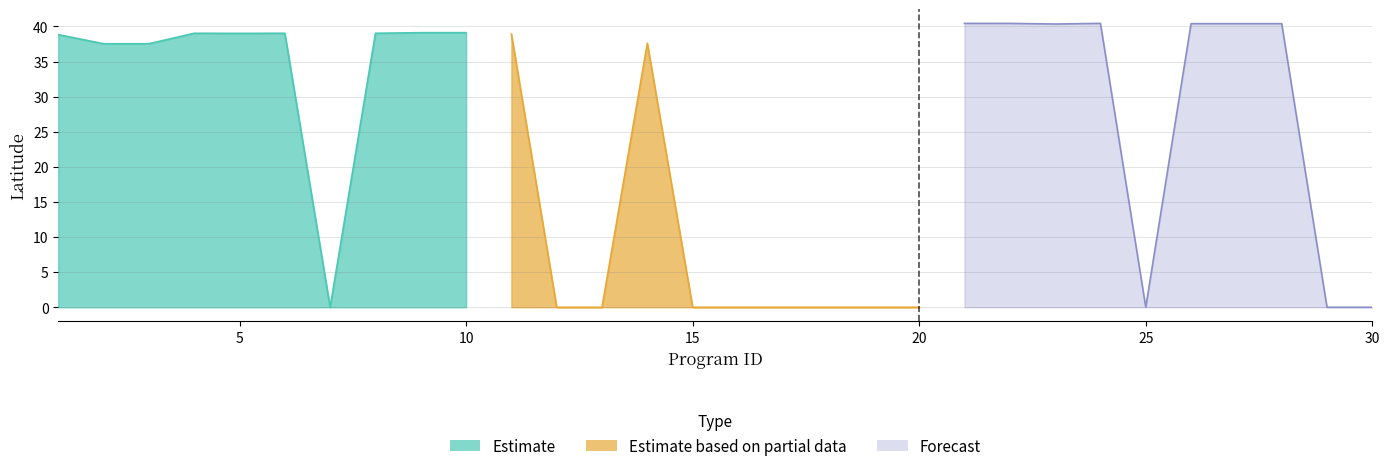

Which series has the largest range (max minus min)?

Forecast